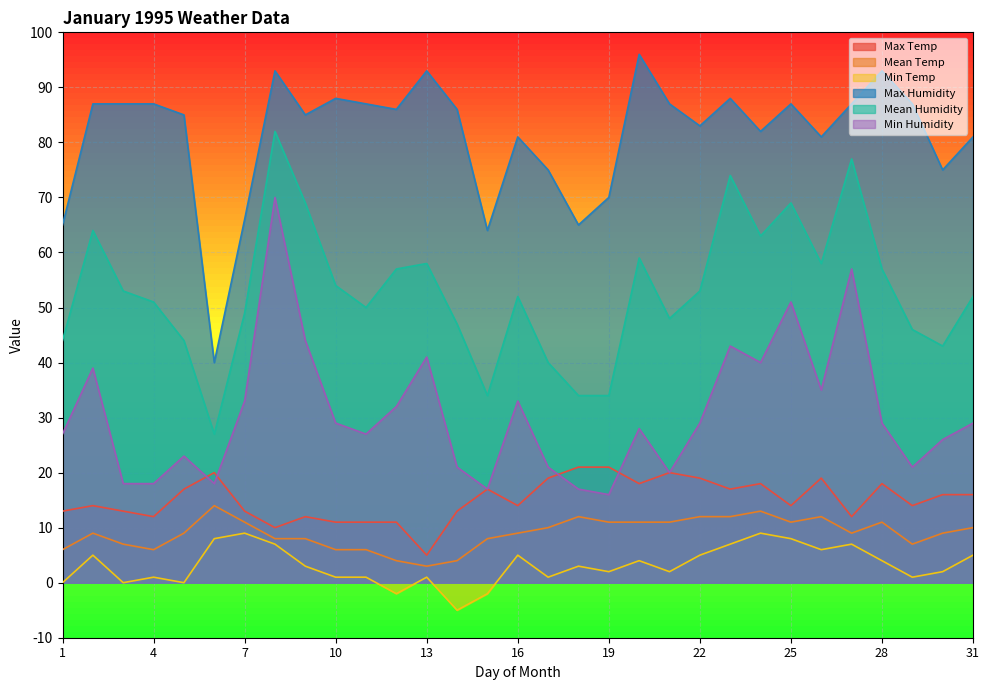

What is the value of the Min Humidity point at the 18th from the left?

17